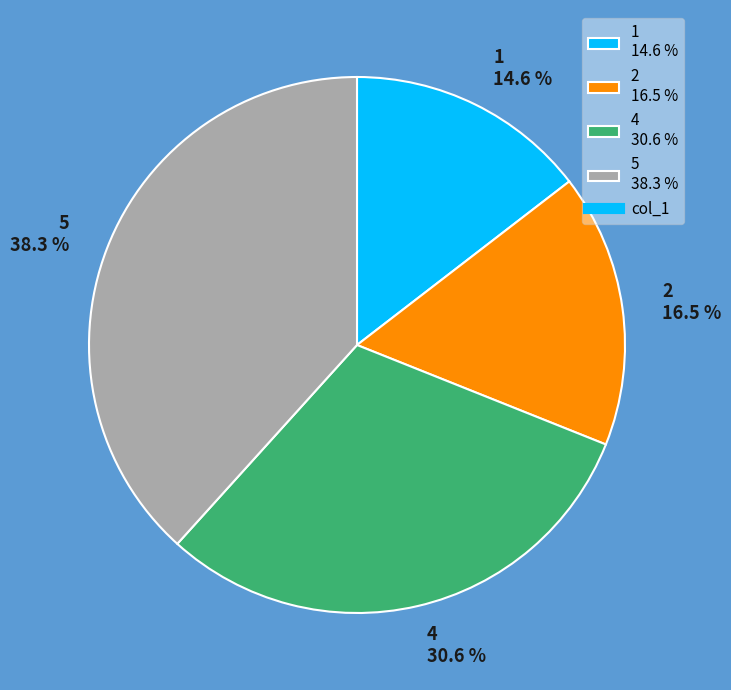

What is the total percentage of 2 and 4?

47.1%